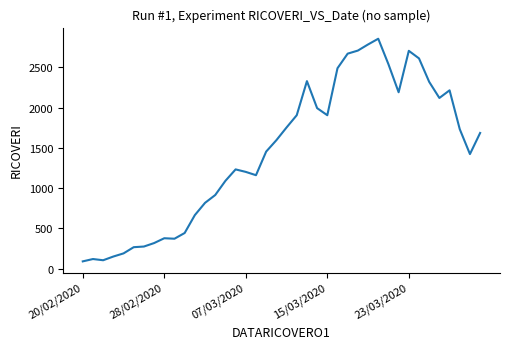

What is the difference between the maximum and minimum values?

2762